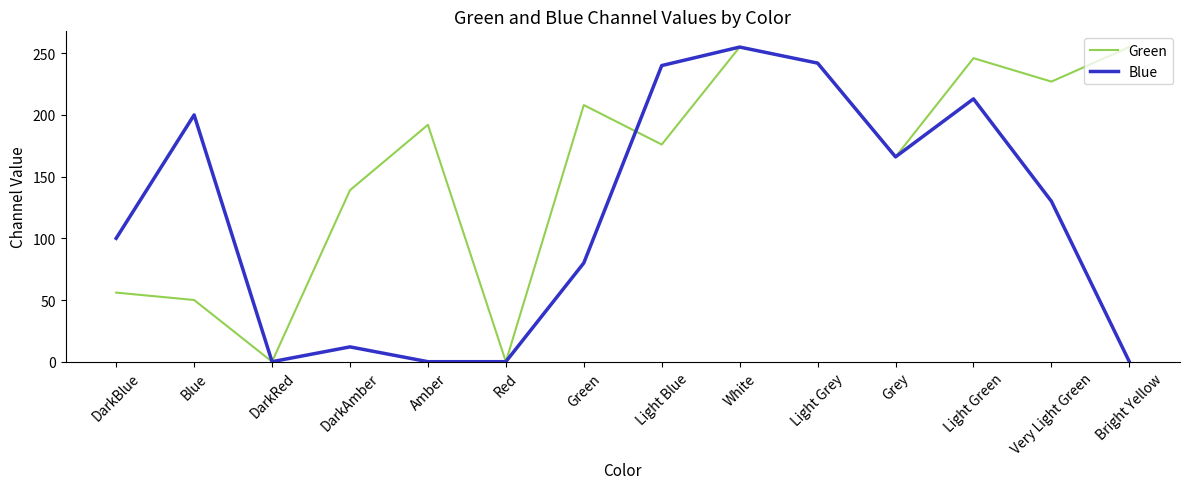

Is it true that Green equals 227 at Very Light Green?

True